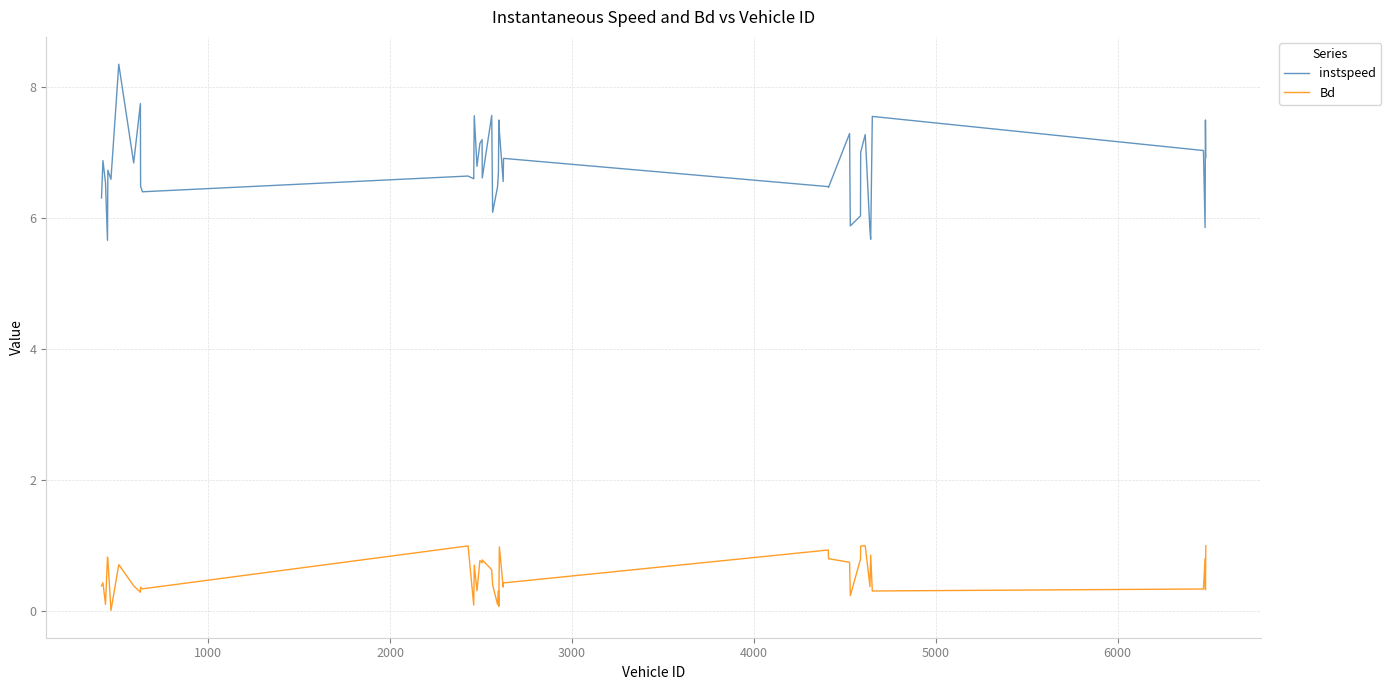

Which series has the largest total across all categories?

instspeed